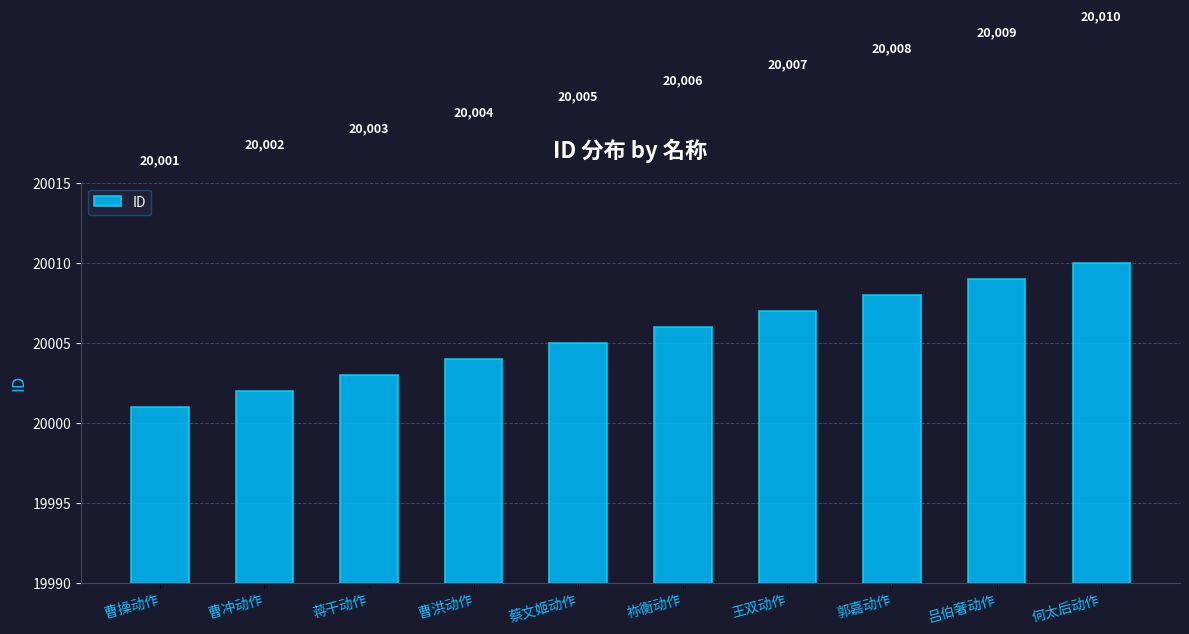

The chart shows a value of 31929 at 何太后动作. True or false?

False